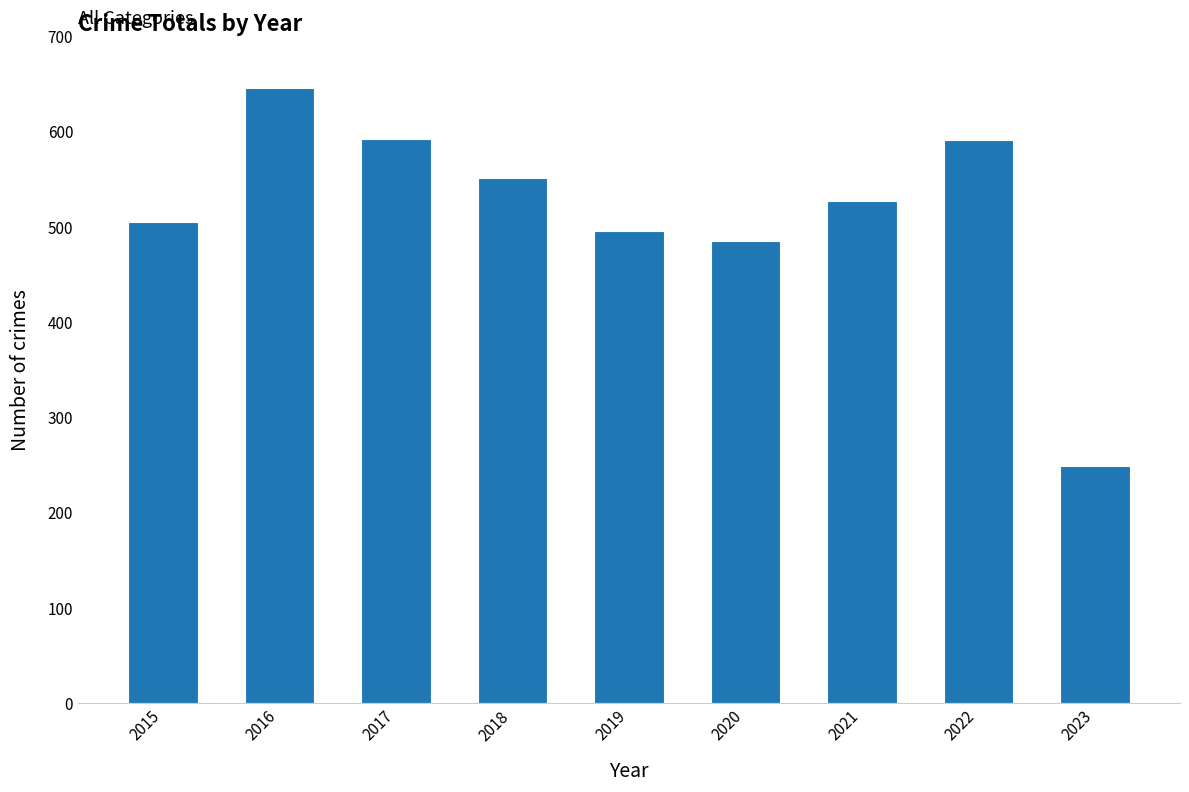

Is it true that the value at 2015 is 898?

False